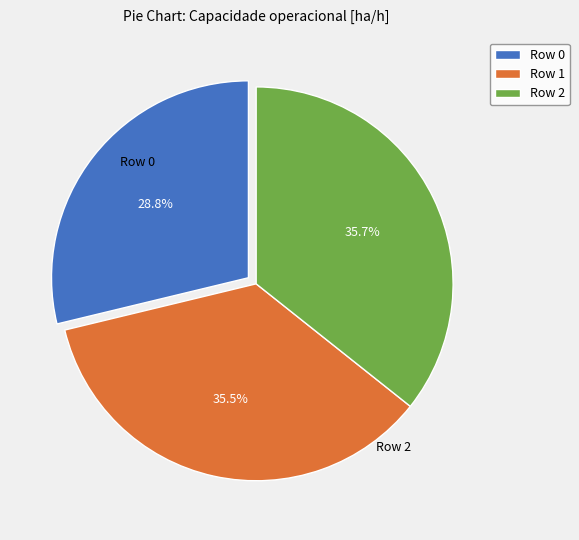

What is the total percentage of Row 2 and Row 1?

71.2%